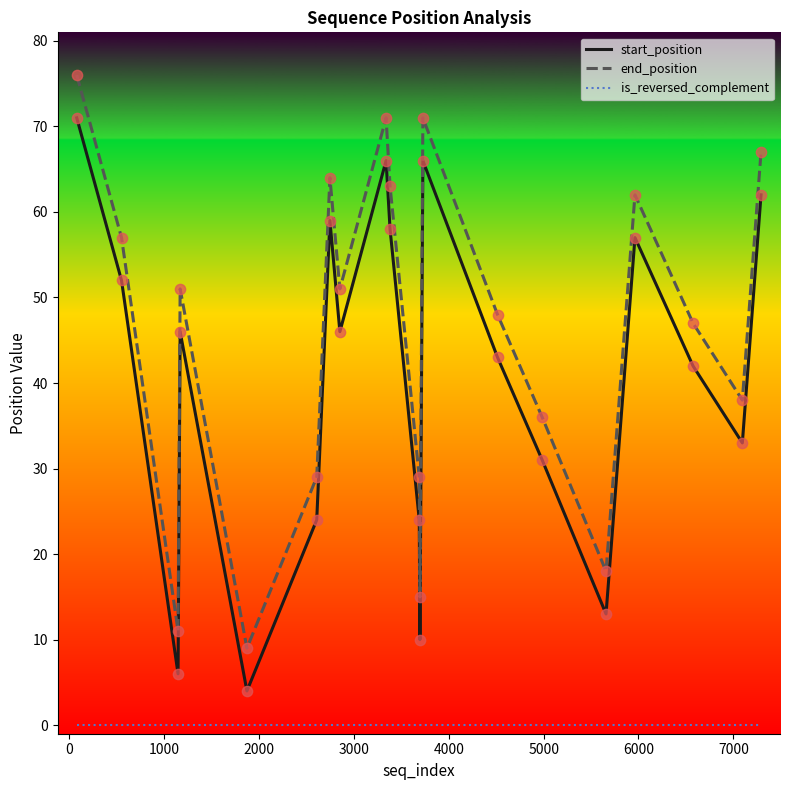

What is the greatest value displayed?

76